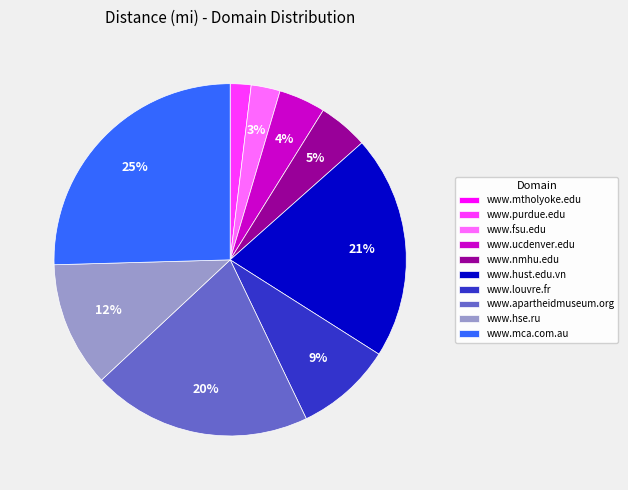

The www.nmhu.edu slice represents 5% of the pie. True or false?

True